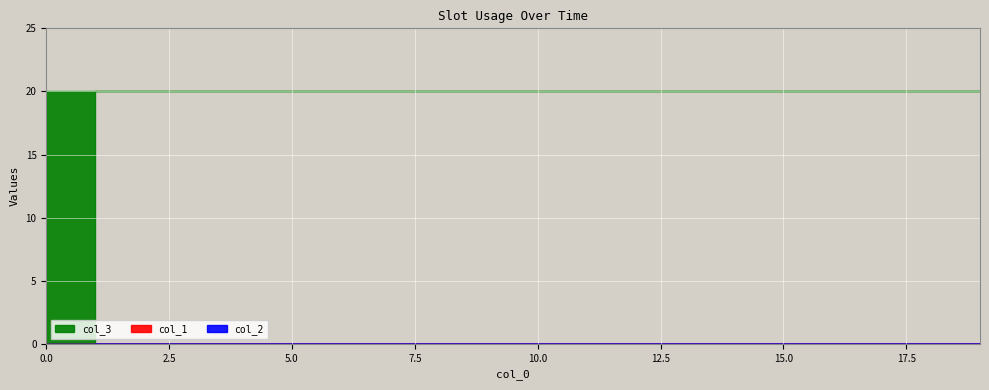

What is the label of the 4th point from the left?

1